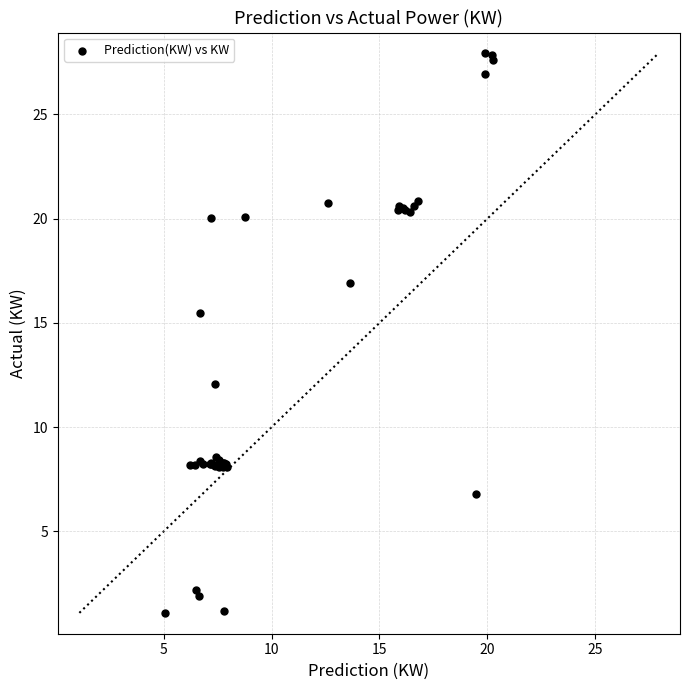

What Y value in the scatter plot is closest to 14?

15.5